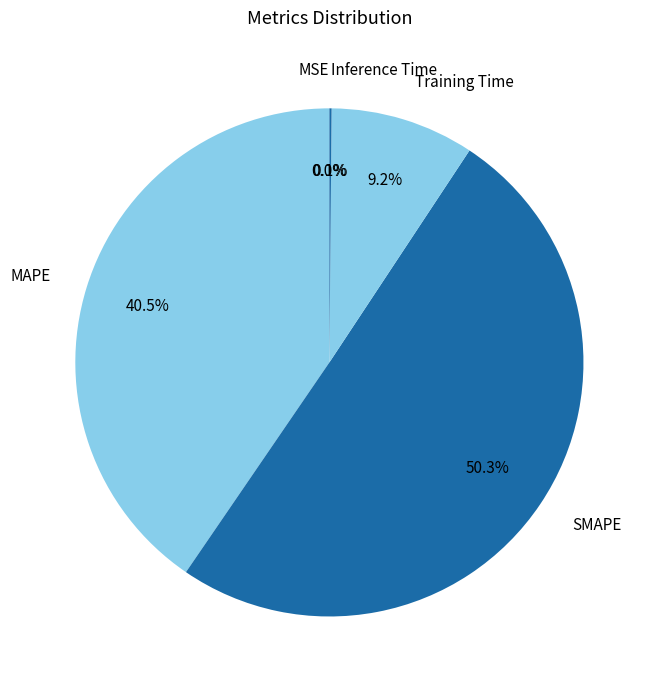

Do SMAPE and Training Time together represent more than half of the pie?

Yes